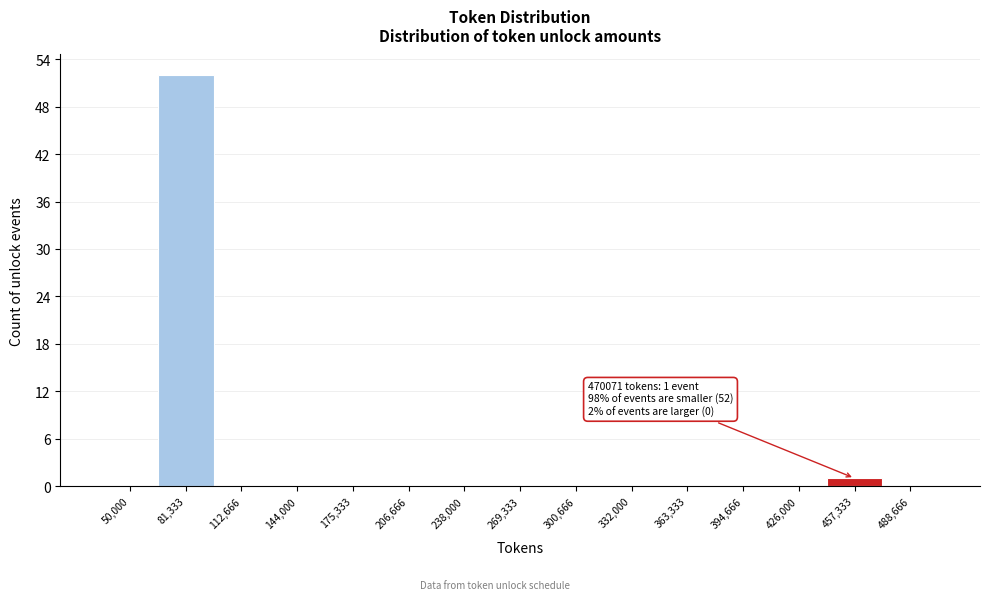

Reading left to right, extract all data points from this chart.

50,000=0	81,333=52	112,666=0	144,000=0	175,333=0	206,666=0	238,000=0	269,333=0	300,666=0	332,000=0	363,333=0	394,666=0	426,000=0	457,333=1	488,666=0